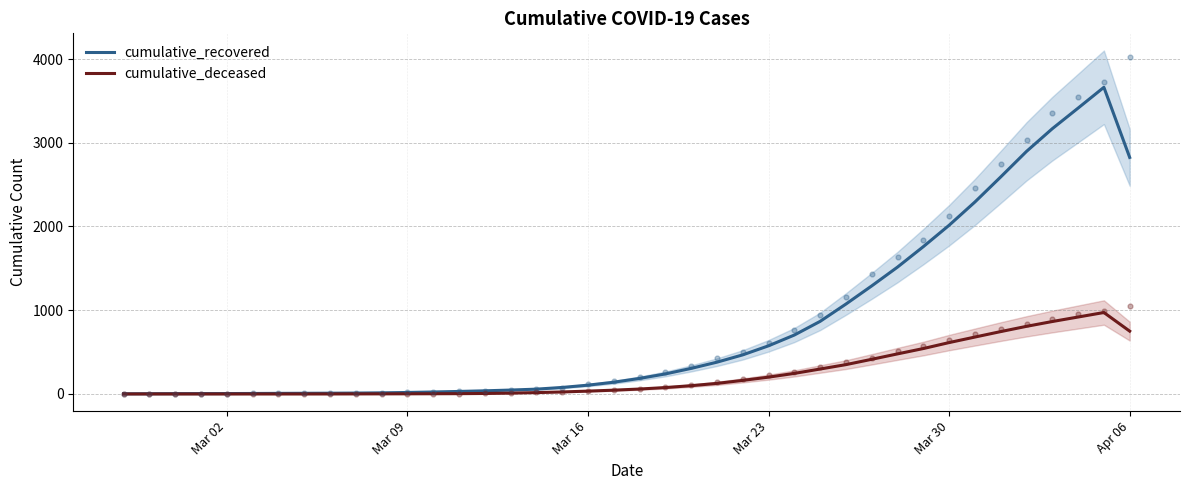

Which series reaches the minimum Y coordinate?

cumulative_deceased